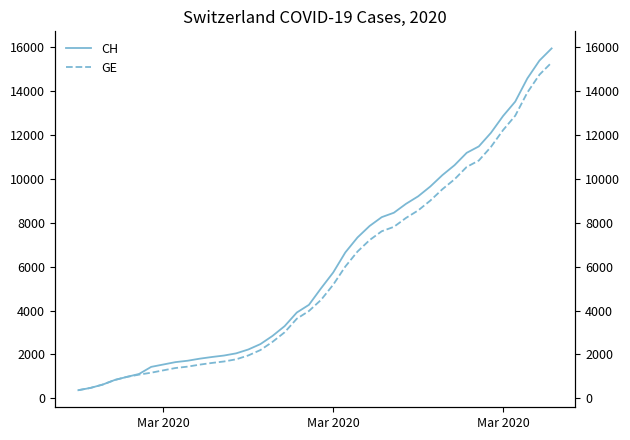

What is the difference between the maximum and minimum values in the CH series?

15551